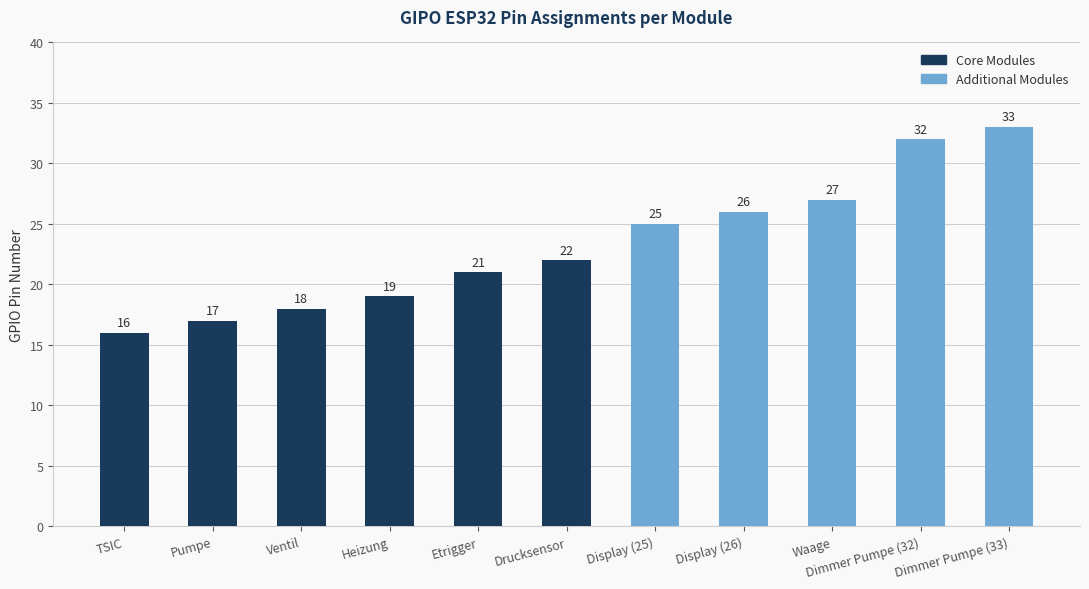

What is the ratio of the value at Heizung to the value at Drucksensor?

0.9